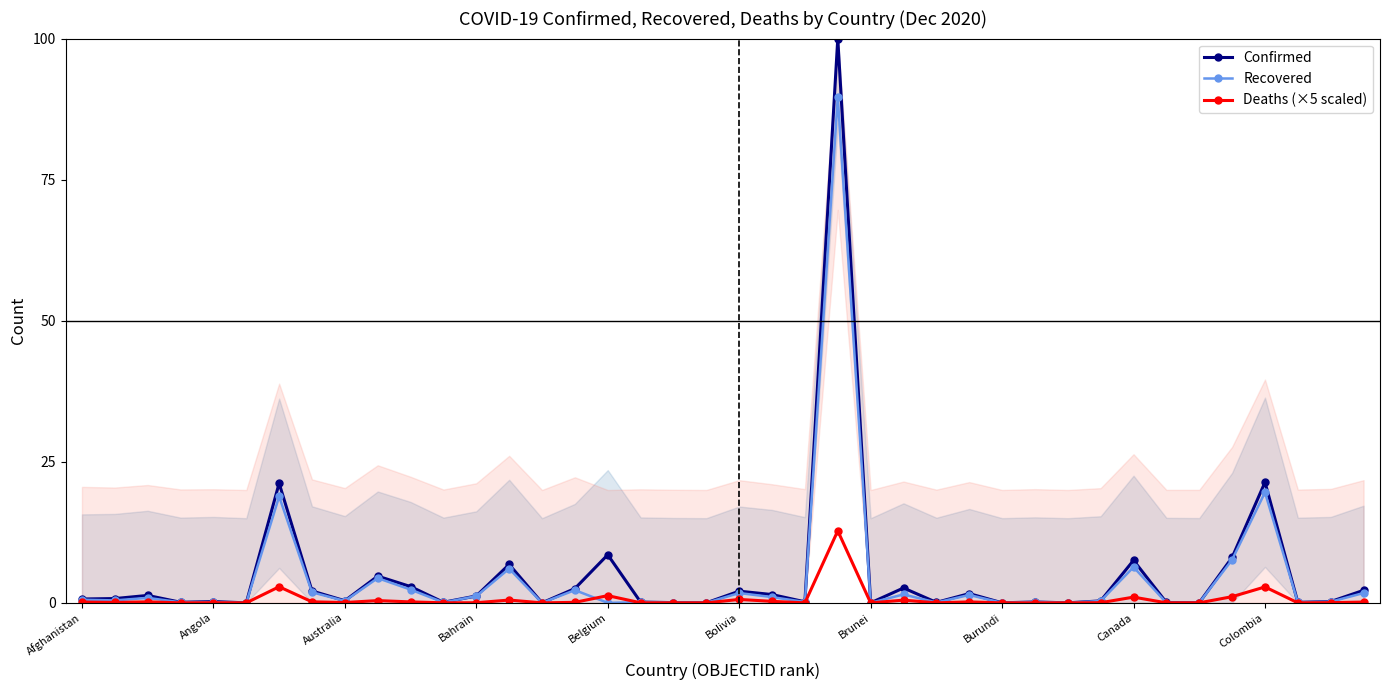

Rank the series by their maximum value, from highest to lowest.

Confirmed, Recovered, Deaths (×5 scaled)